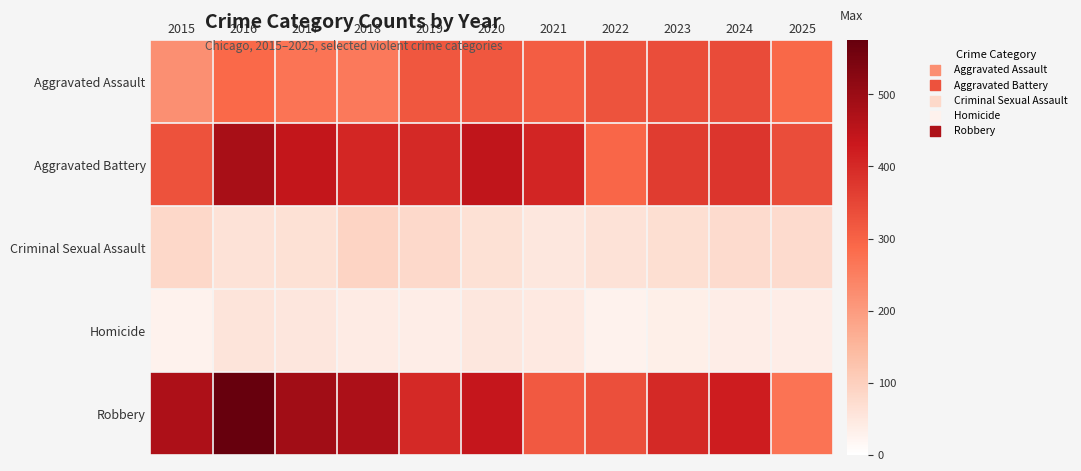

How many data points does each series have?

11